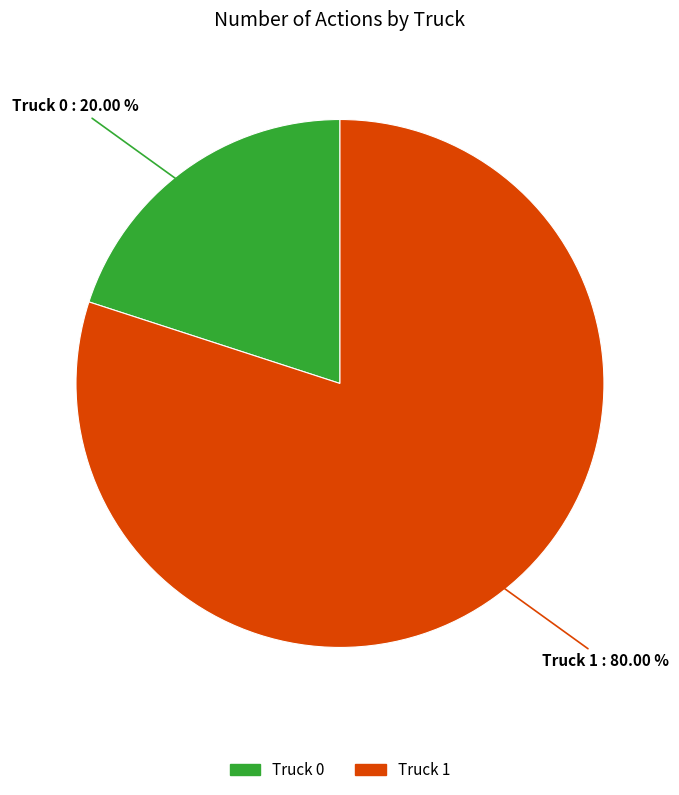

True or false: Truck 1 accounts for 80% of the total.

True